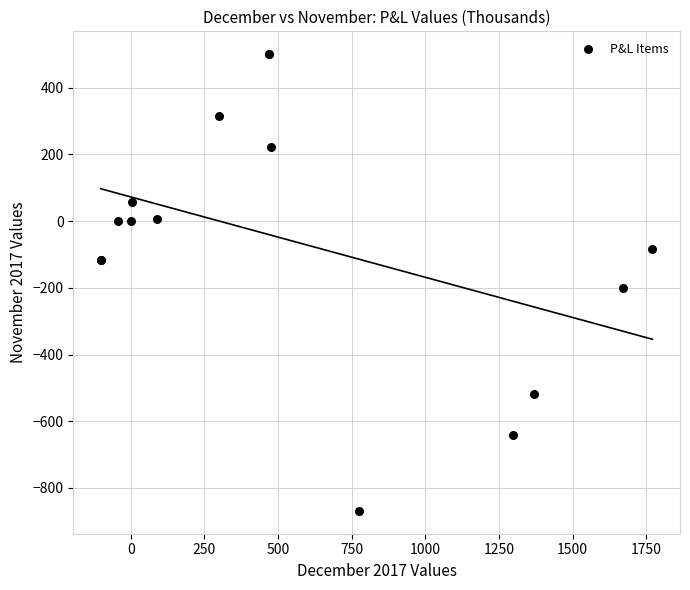

What Y value in the scatter plot is closest to -184?

-202.1